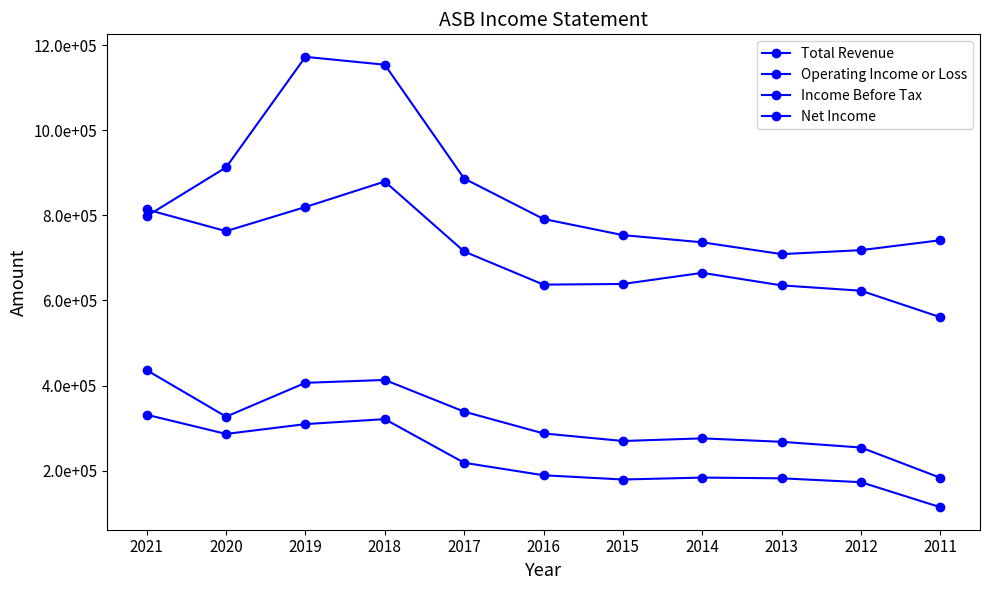

Which has a higher value, 2020 or 2013?

2020